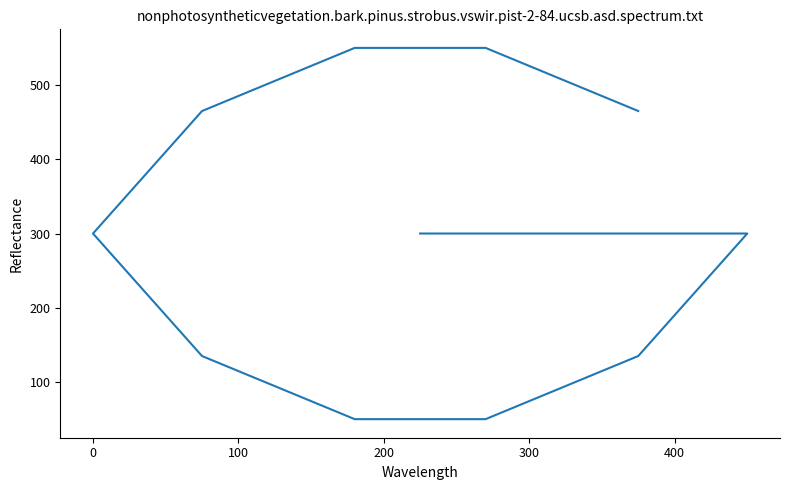

What is the maximum value shown in the chart?

550